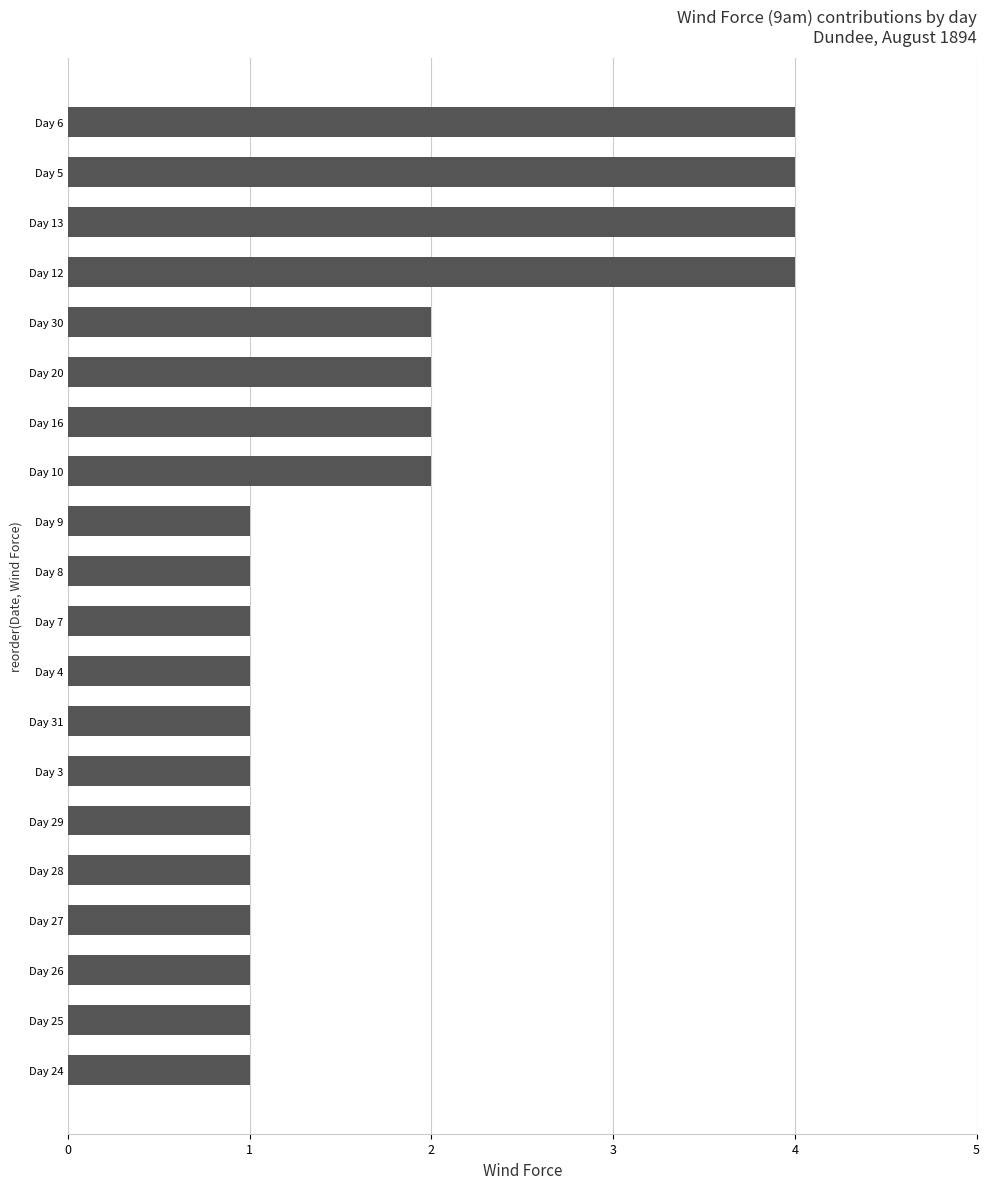

Reading top to bottom, list all the values displayed in this chart.

4	4	4	4	2	2	2	2	1	1	1	1	1	1	1	1	1	1	1	1